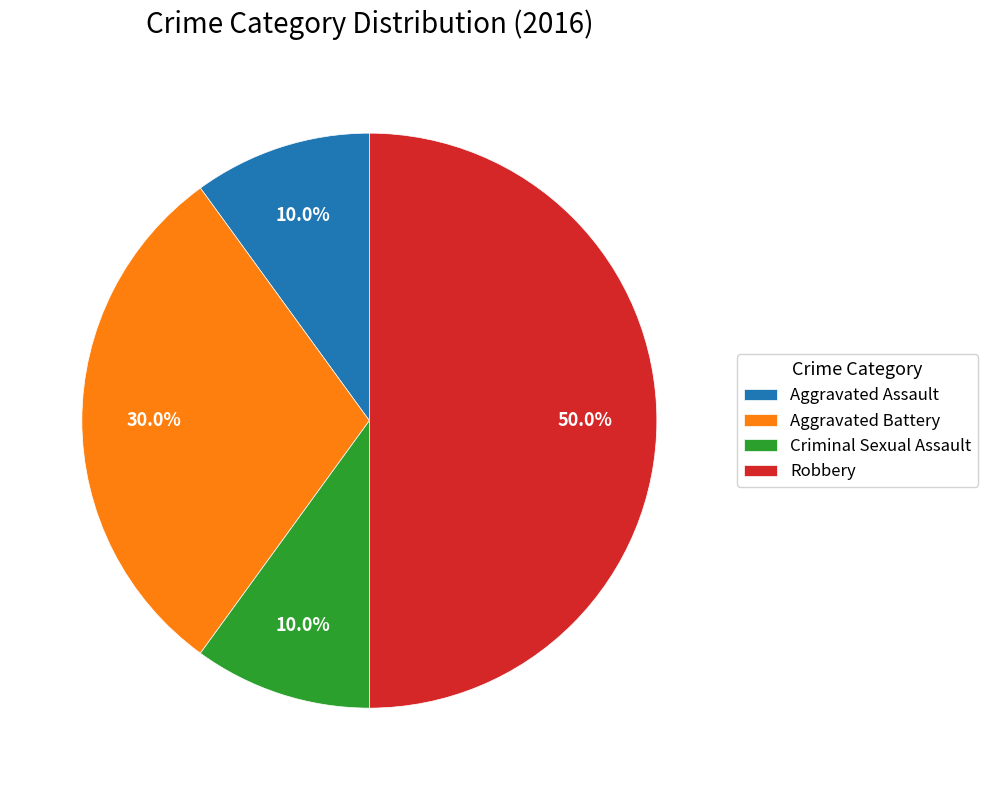

Between Robbery and Aggravated Assault, which is larger?

Robbery